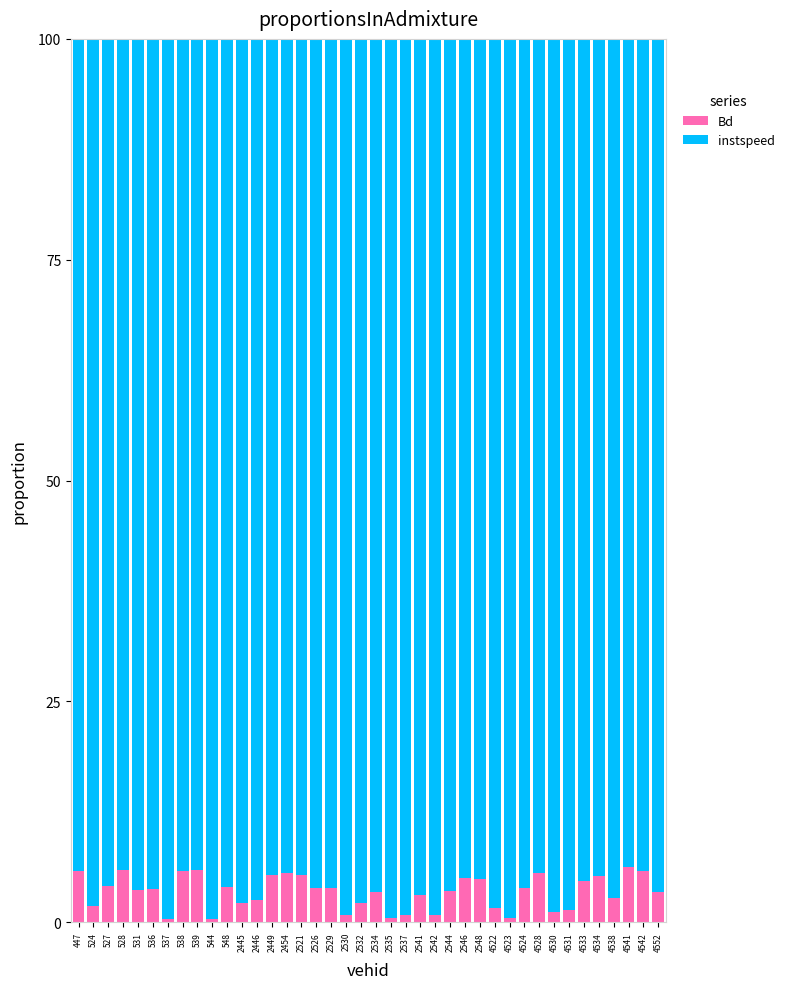

What is the sum of all Bd values?

137.6